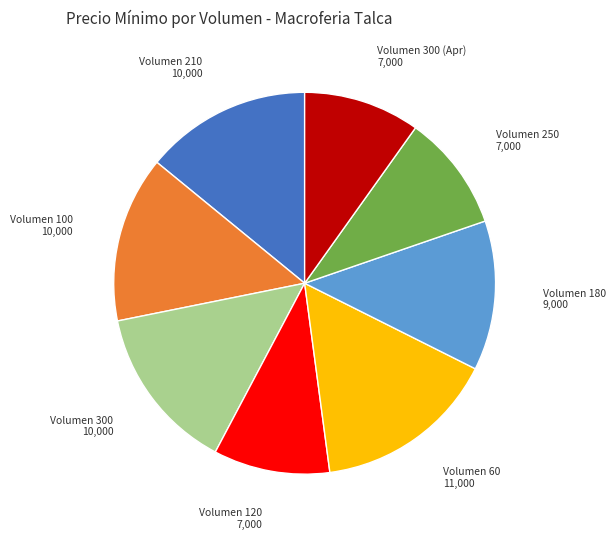

Is it true that Volumen 60 is 15% of the pie?

True